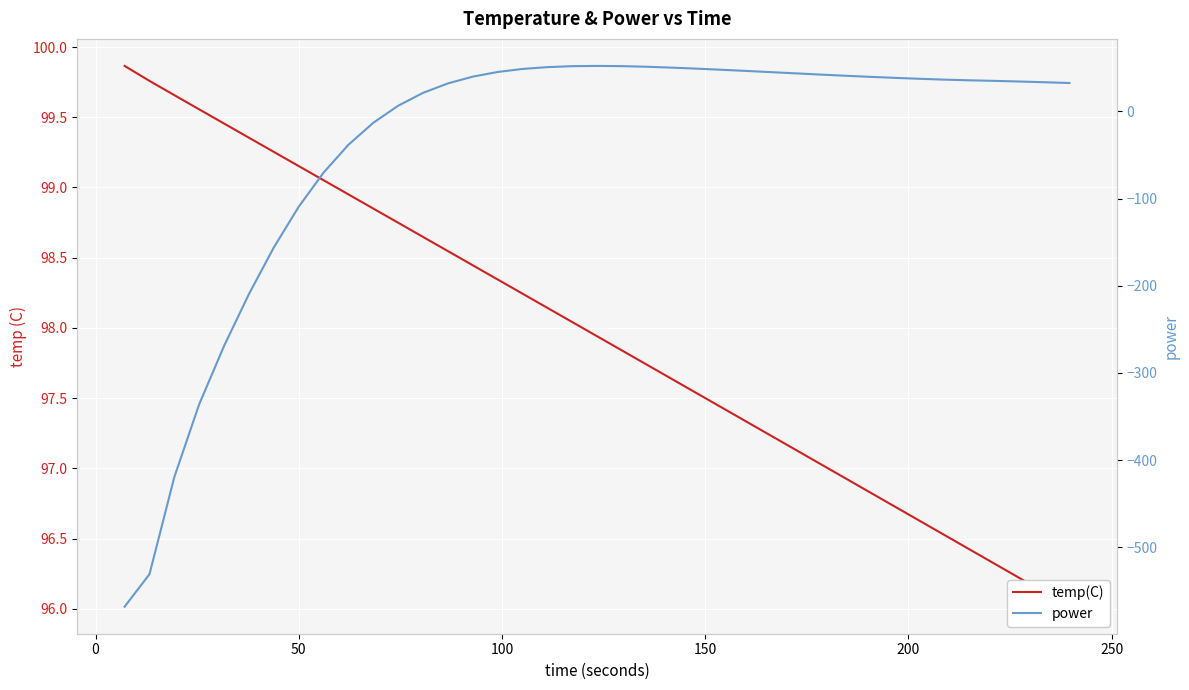

What is the minimum value shown in the chart?

-568.3